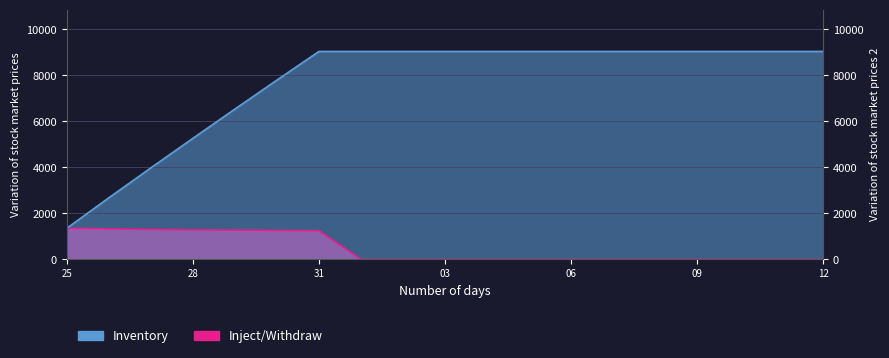

At how many categories does at least one series exceed 2834?

17